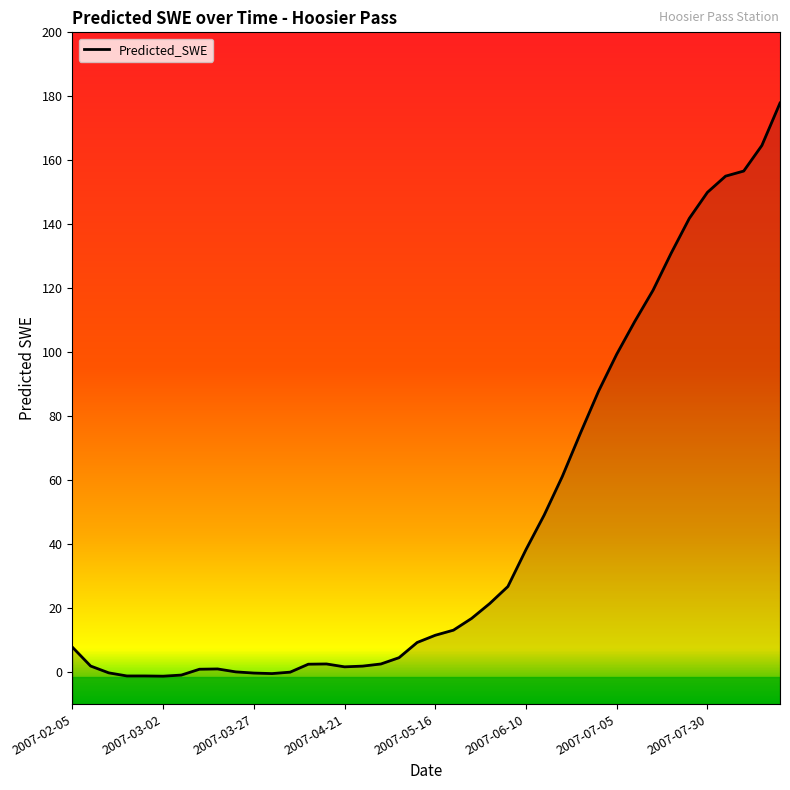

At which label is the value closest to 88?

2007-06-30